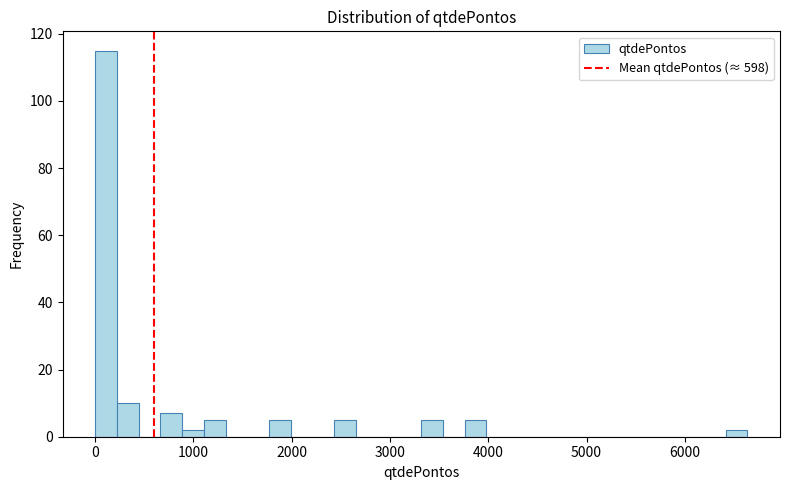

Read against the x-axis, roughly where is the centre of the tallest bar?

100